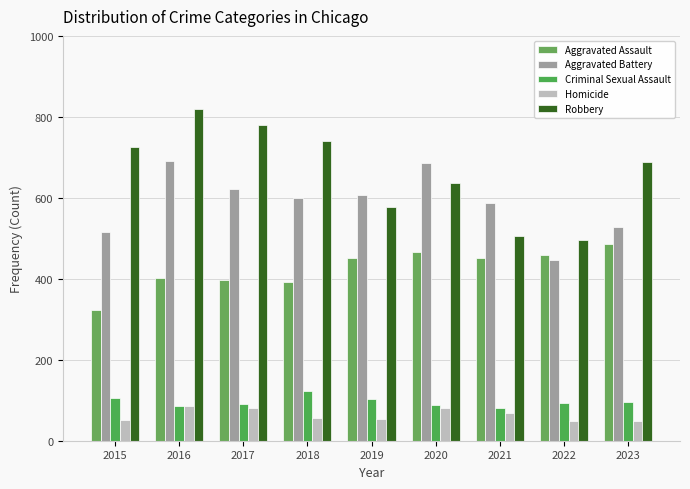

Reading right to left, extract all data points from this chart.

Aggravated Assault: 2023=487	2022=458	2021=452	2020=466	2019=452	2018=392	2017=396	2016=402	2015=323
Aggravated Battery: 2023=529	2022=446	2021=587	2020=686	2019=608	2018=600	2017=623	2016=691	2015=515
Criminal Sexual Assault: 2023=96	2022=93	2021=81	2020=89	2019=102	2018=123	2017=91	2016=87	2015=105
Homicide: 2023=48	2022=49	2021=69	2020=81	2019=53	2018=56	2017=82	2016=87	2015=50
Robbery: 2023=689	2022=496	2021=506	2020=637	2019=577	2018=741	2017=780	2016=819	2015=726